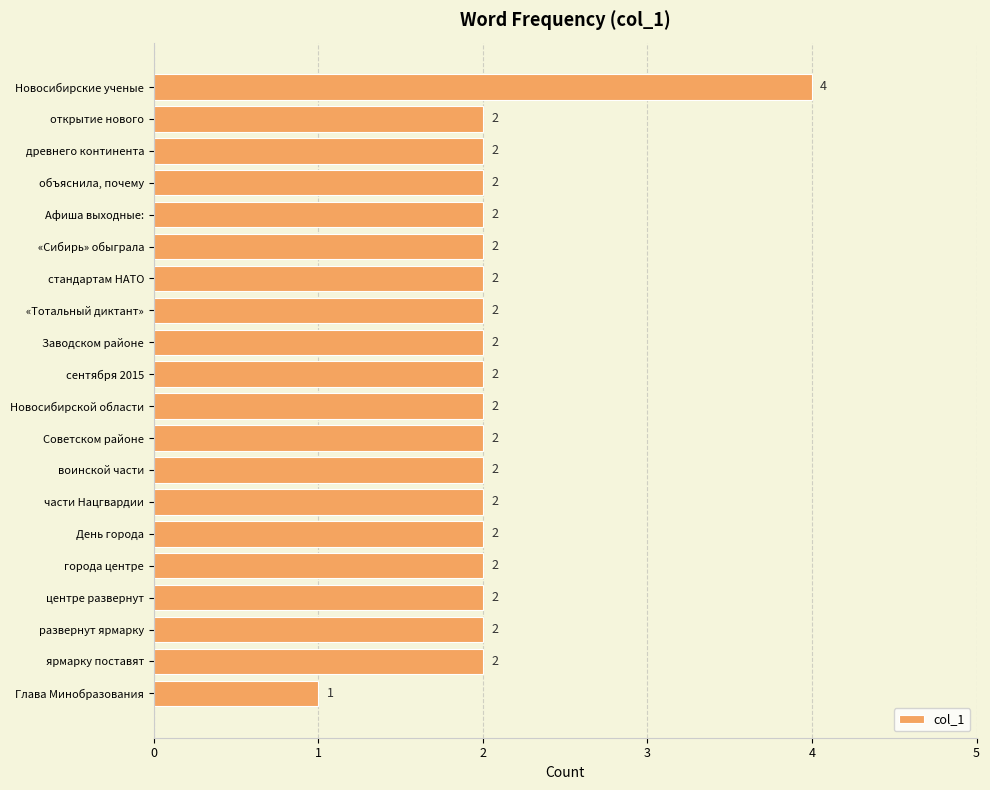

What is the ratio of the value at стандартам НАТО to the value at «Тотальный диктант»?

1.0